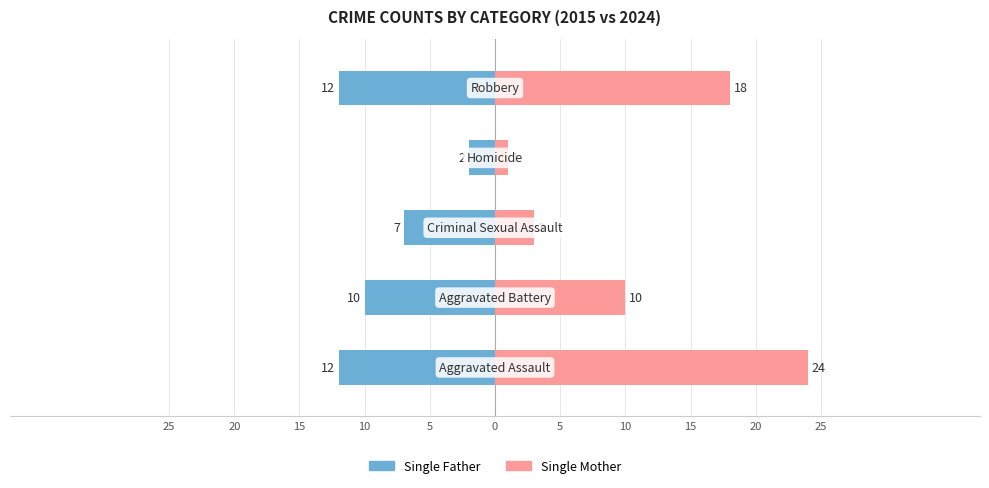

What is the average value of the Single Father series?

-9